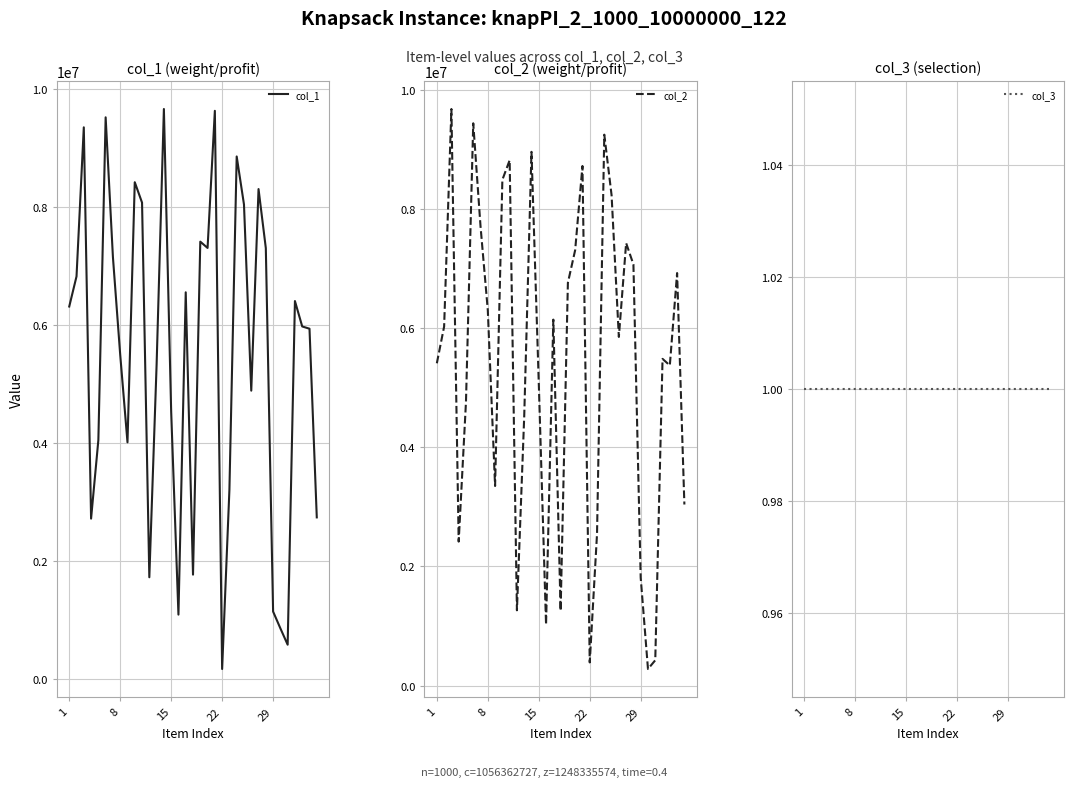

What is the highest value of the col_1 series?

9664537